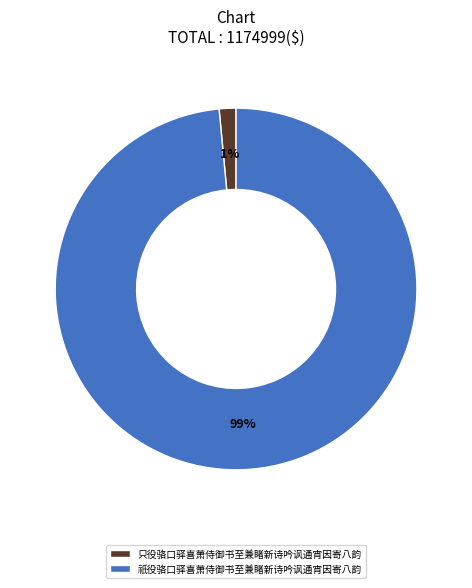

True or false: 祇役骆口驿喜萧侍御书至兼睹新诗吟讽通宵因寄八韵 accounts for 91% of the total.

False